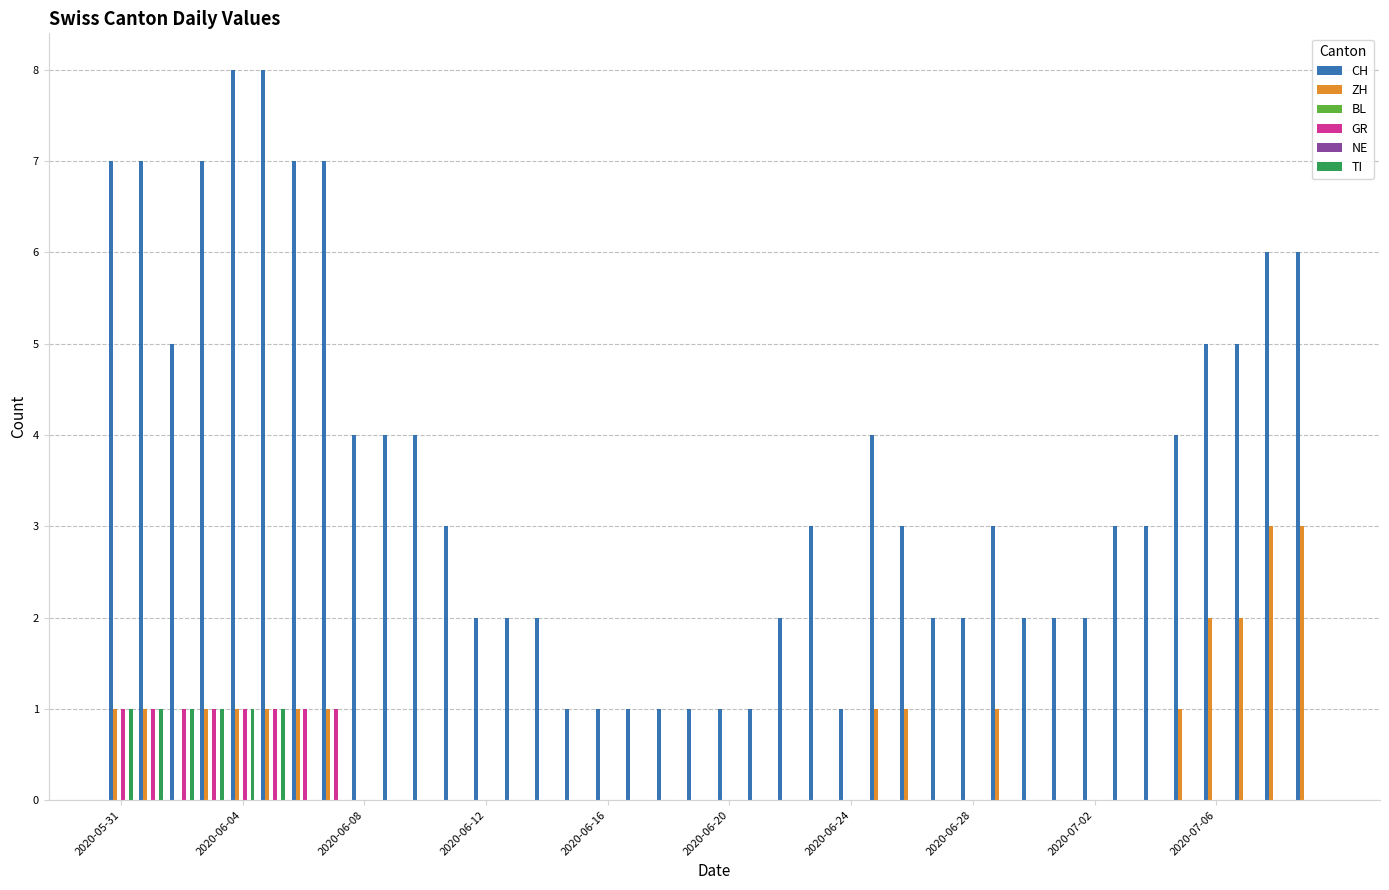

Does the chart contain stacked bars?

No